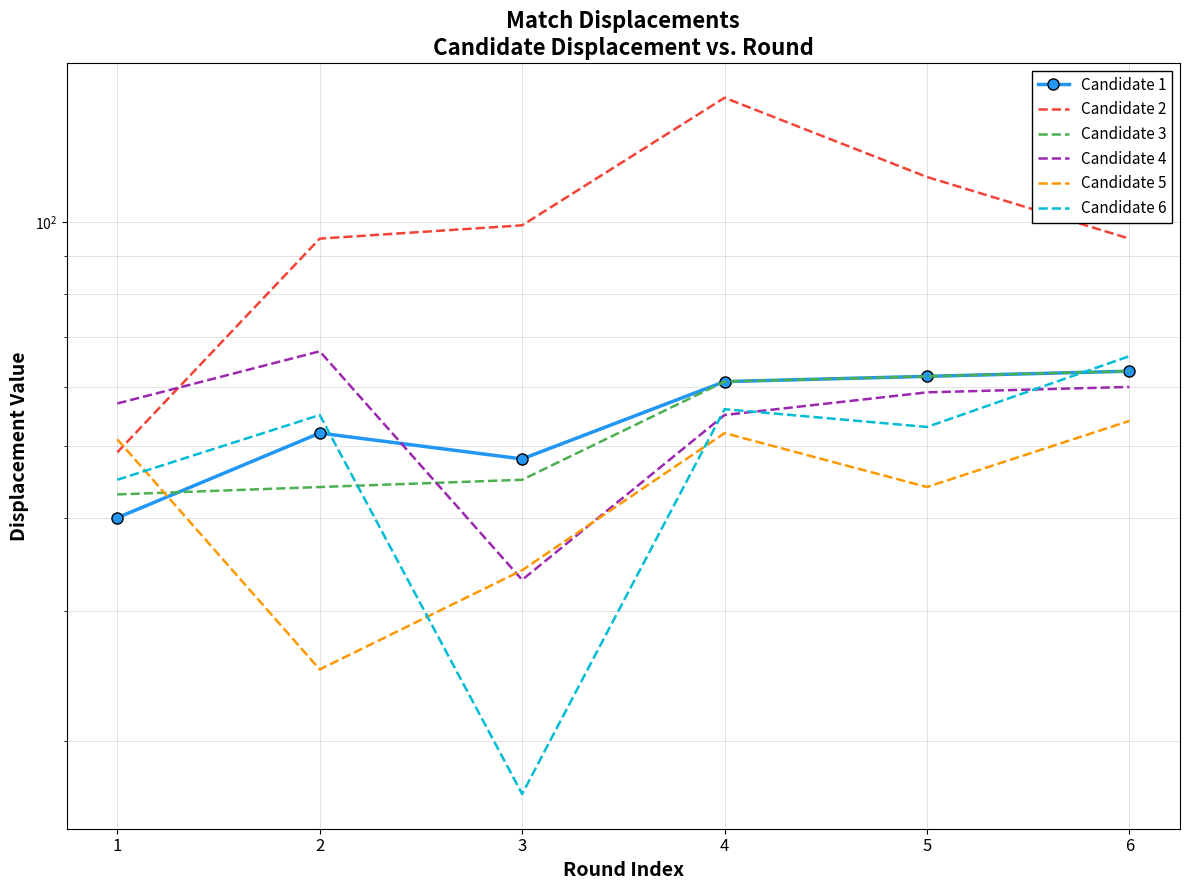

At which label does Candidate 3 first exceed 61?

5